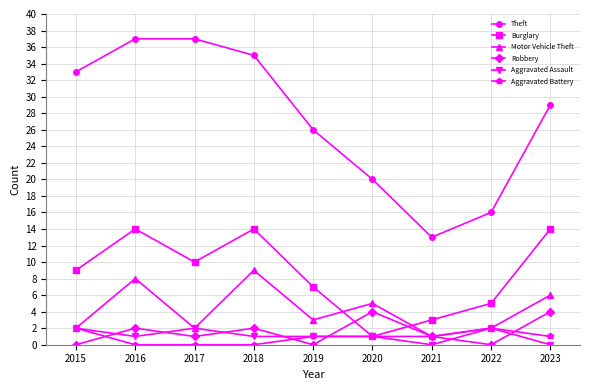

What is the maximum value for Motor Vehicle Theft?

9